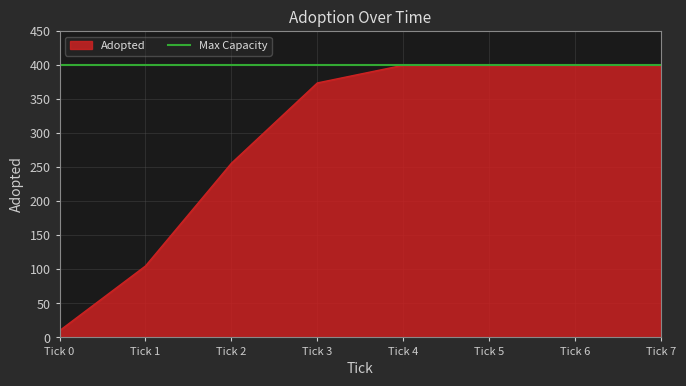

The value of Adopted at Tick 7 is 400. True or false?

True